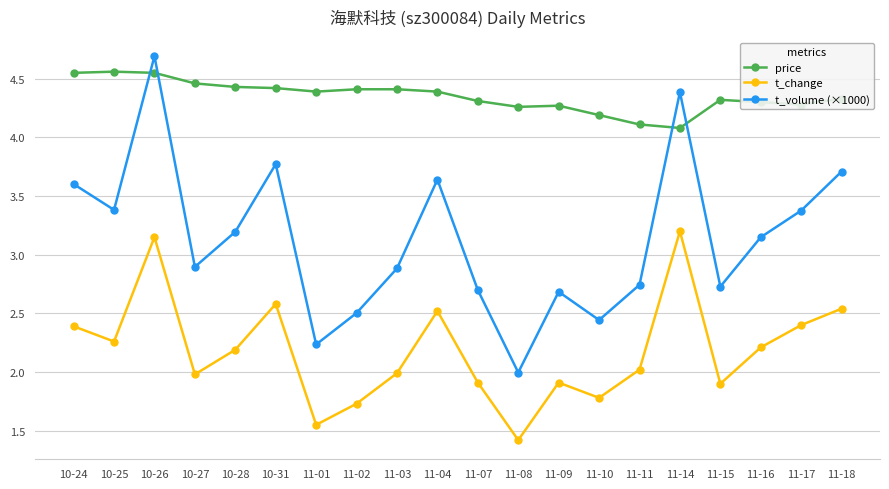

What are all the series names shown in the legend?

price, t_change, t_volume (×1000)